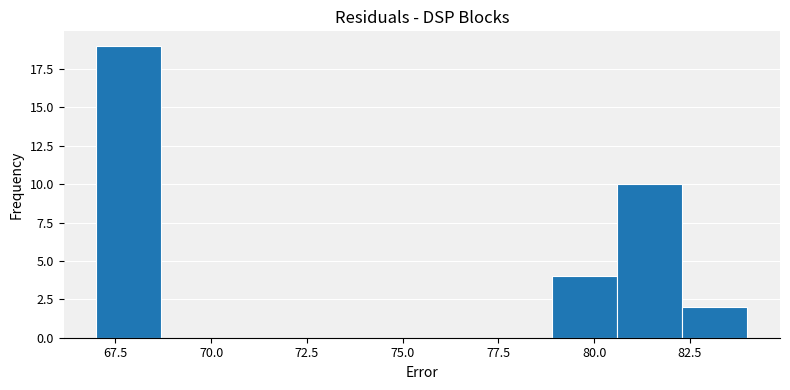

Around what value on the x-axis is the tallest bar? Give the approximate position of its centre, as read against the axis.

68.0